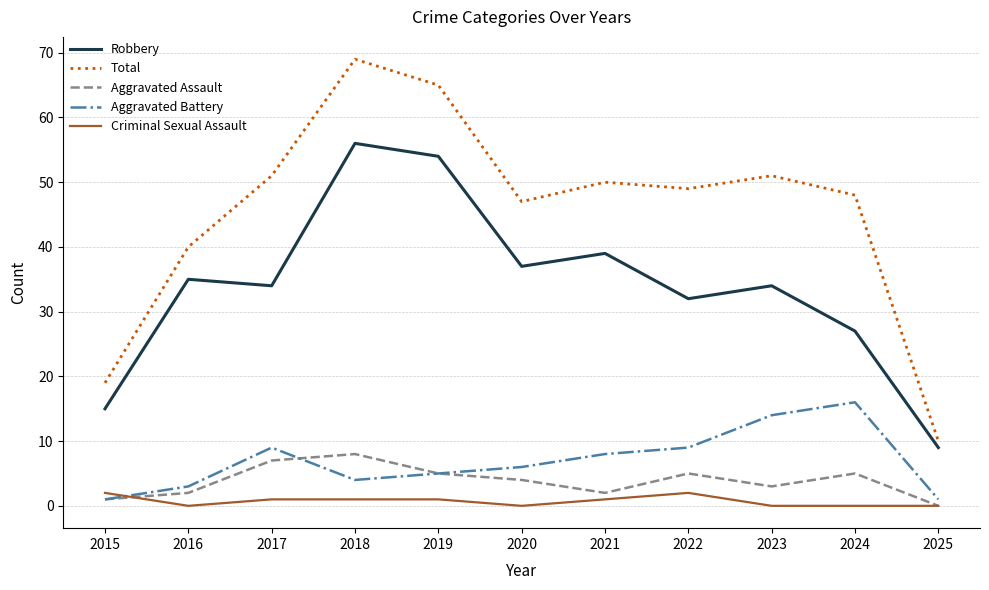

True or false: Total has a value of 10 at 2025.

True